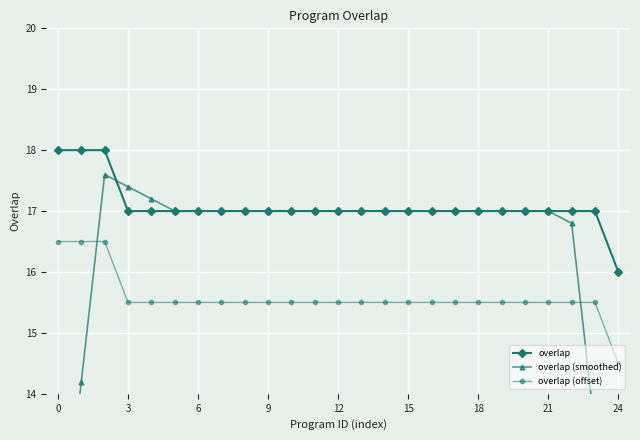

How many lines are shown in the chart?

3